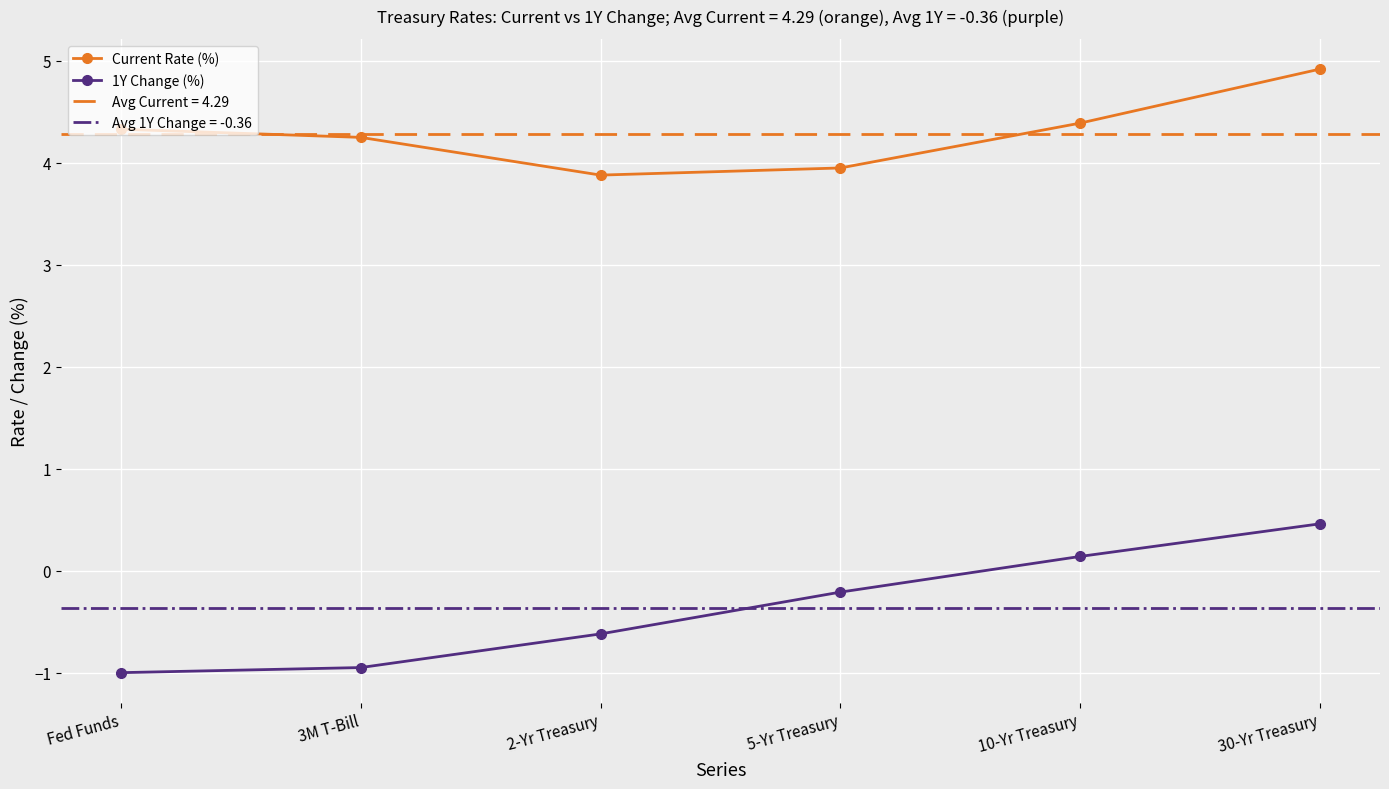

How many lines are shown in the chart?

2